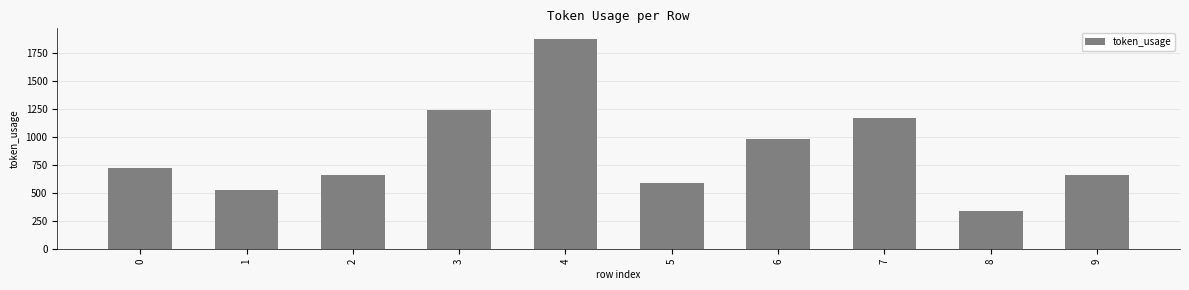

What is the smallest value displayed?

337